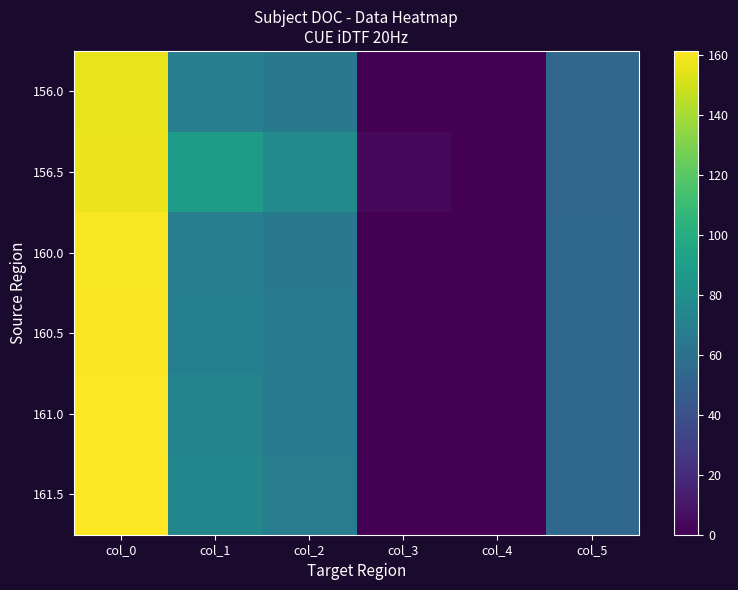

Reading left to right, extract all data points from this chart.

156.0: col_0=156.0	col_1=69.0	col_2=65.0	col_3=0.5	col_4=0.0	col_5=53.0
156.5: col_0=156.5	col_1=89.0	col_2=77.0	col_3=3.5	col_4=0.0	col_5=53.0
160.0: col_0=160.0	col_1=69.0	col_2=65.0	col_3=0.5	col_4=0.0	col_5=54.0
160.5: col_0=160.5	col_1=70.0	col_2=66.0	col_3=0.2	col_4=0.0	col_5=54.0
161.0: col_0=161.0	col_1=72.0	col_2=67.0	col_3=0.2	col_4=0.0	col_5=54.0
161.5: col_0=161.5	col_1=74.0	col_2=68.0	col_3=0.2	col_4=0.0	col_5=54.0